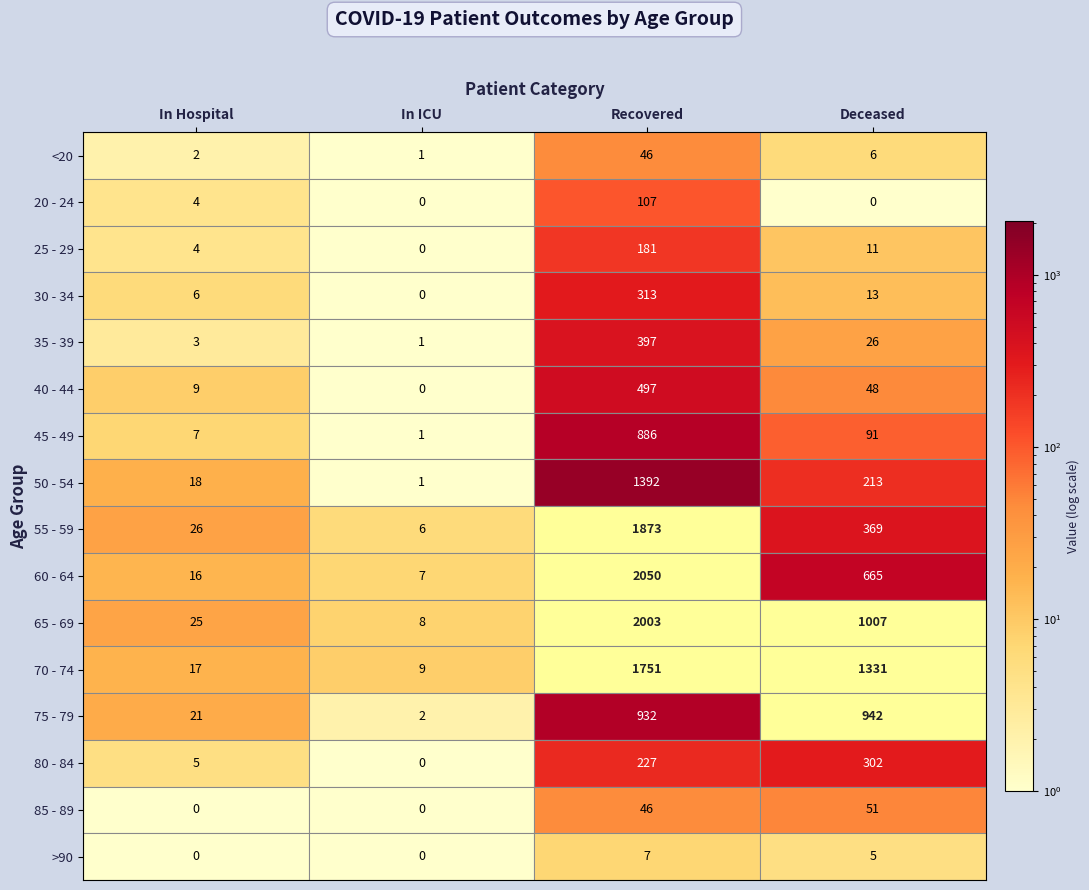

Which series changed the most between In ICU and Recovered?

60 - 64